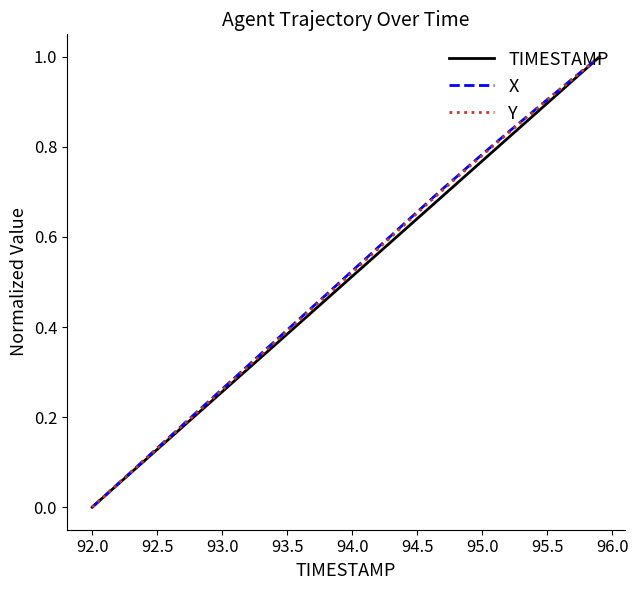

What are all the series names shown in the legend?

TIMESTAMP, X, Y